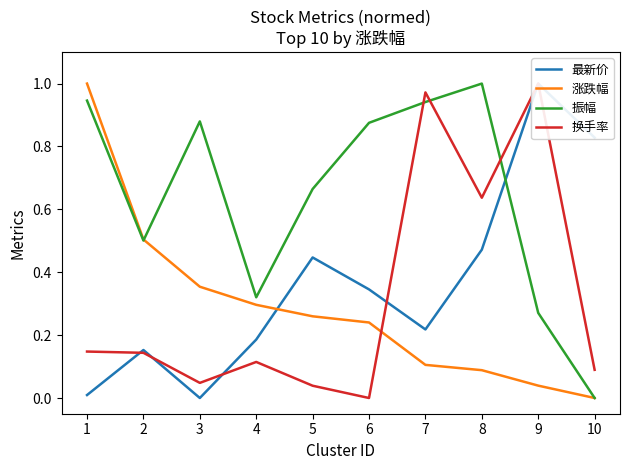

How many positive values does the 换手率 series have?

9